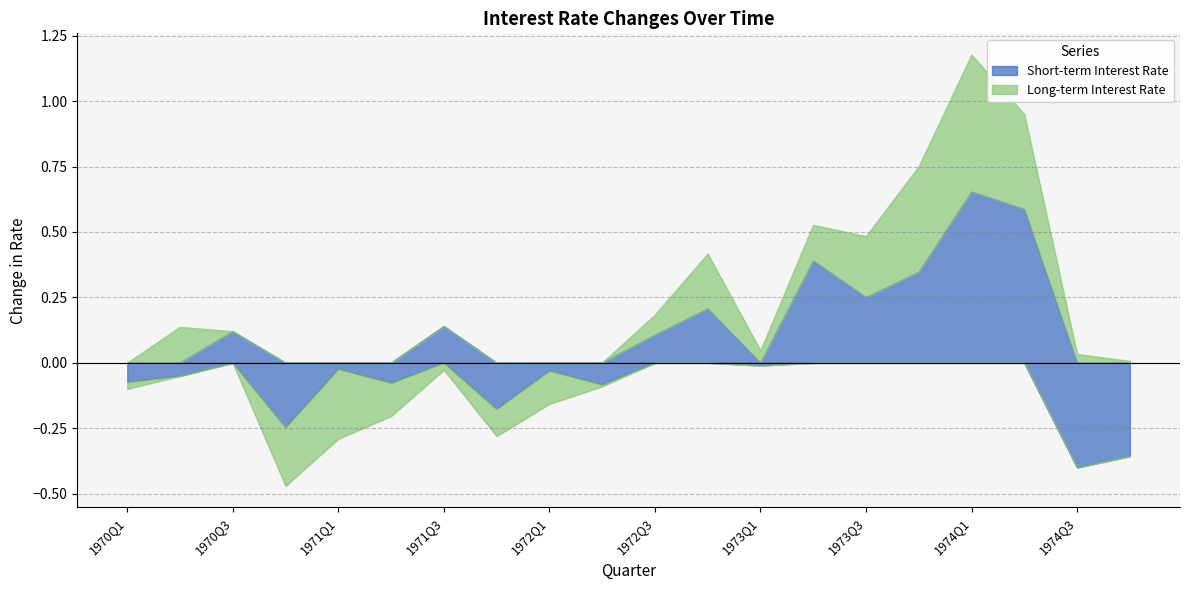

The Short-term Interest Rate series shows 0.2 at 1970Q1. True or false?

False